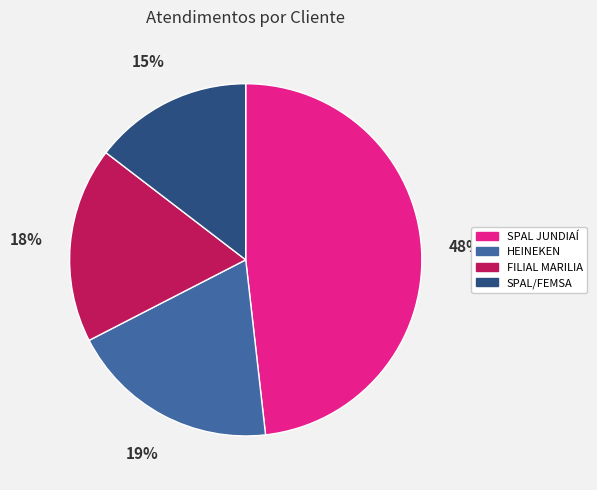

Which slice is the smallest?

SPAL/FEMSA